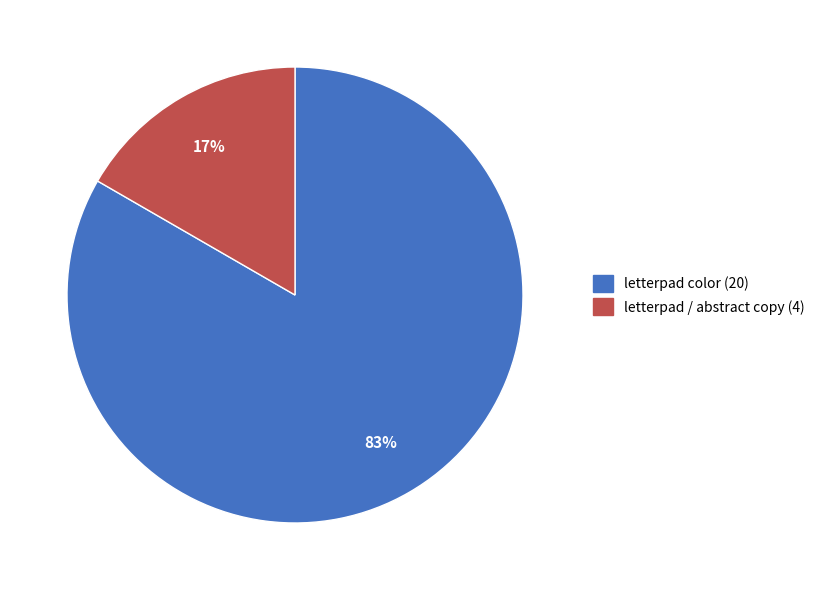

Which has a higher value, letterpad color or letterpad / abstract copy?

letterpad color